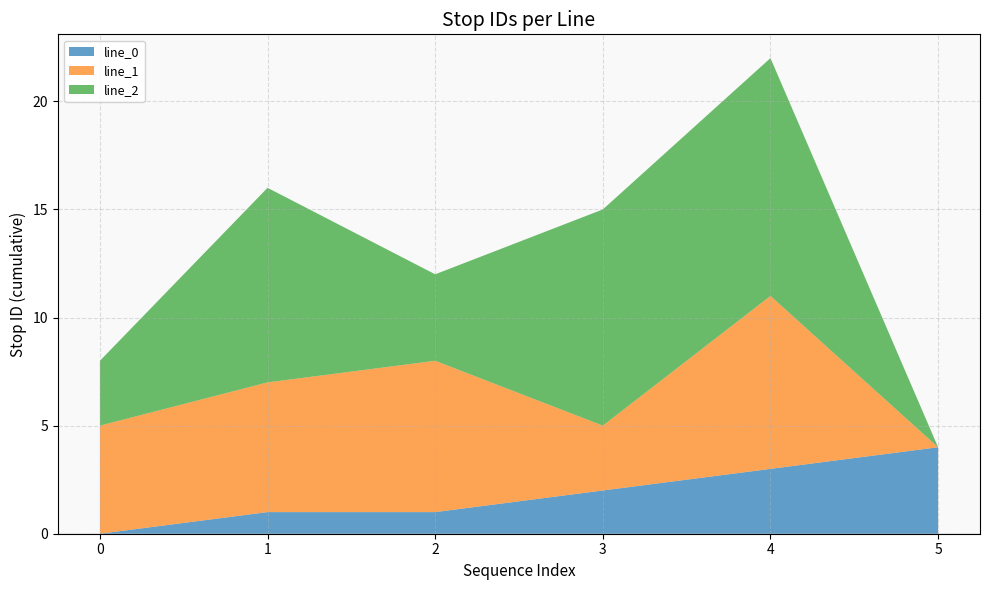

Reading right to left, what are all the values shown in this chart?

line_0: 4	3	2	1	1	0
line_1: 0	8	3	7	6	5
line_2: 0	11	10	4	9	3